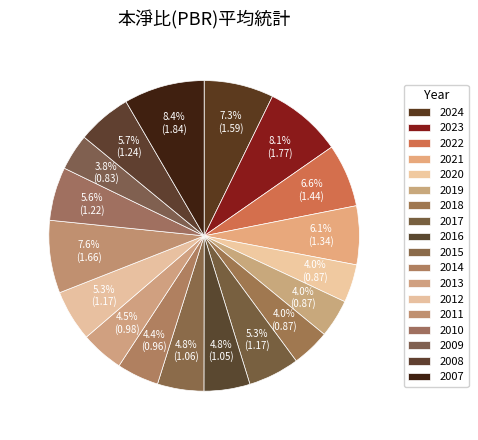

How many segments does this pie chart have?

18